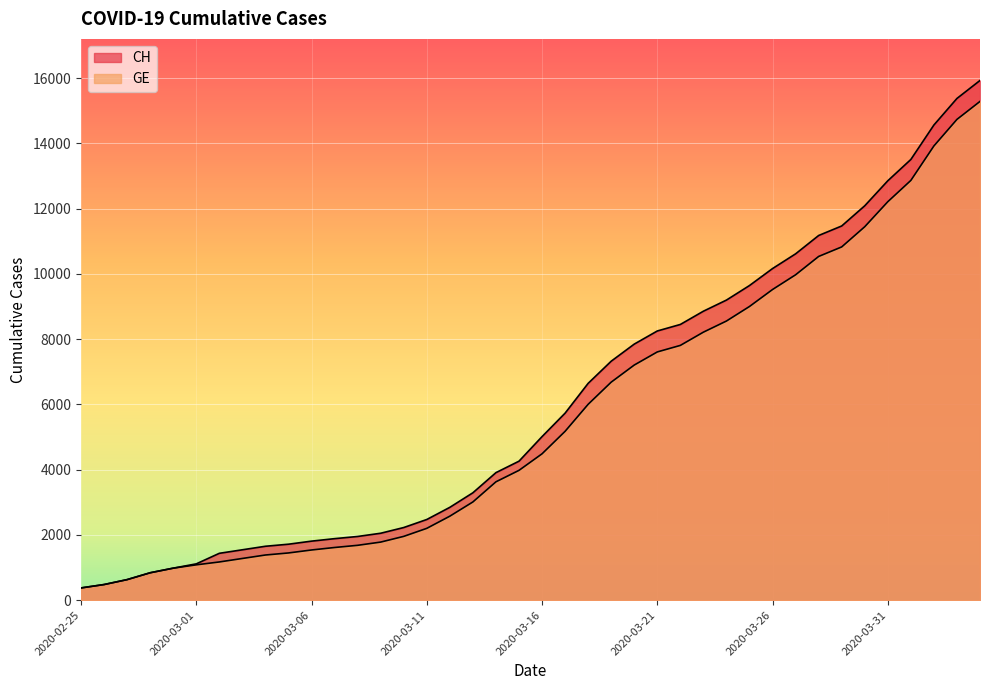

What are all the series names shown in the legend?

CH, GE